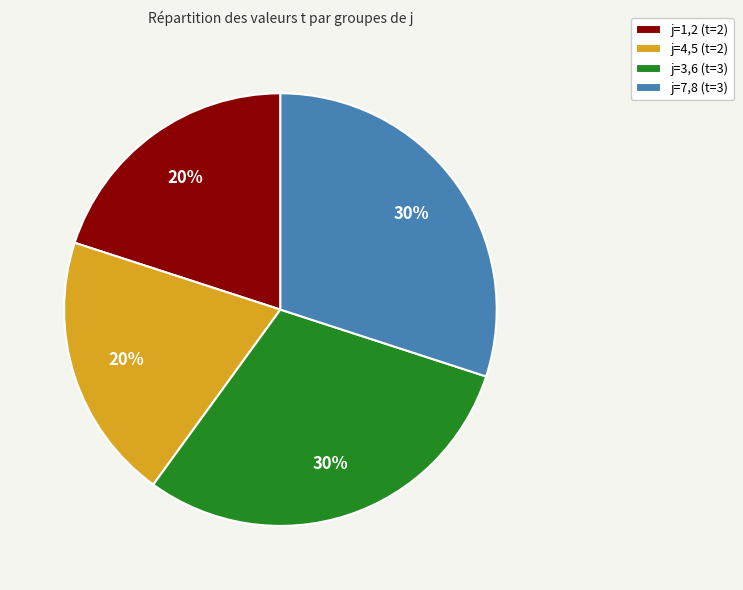

To the nearest percent, what is the combined percentage of j=1,2 (t=2) and j=4,5 (t=2)?

40%